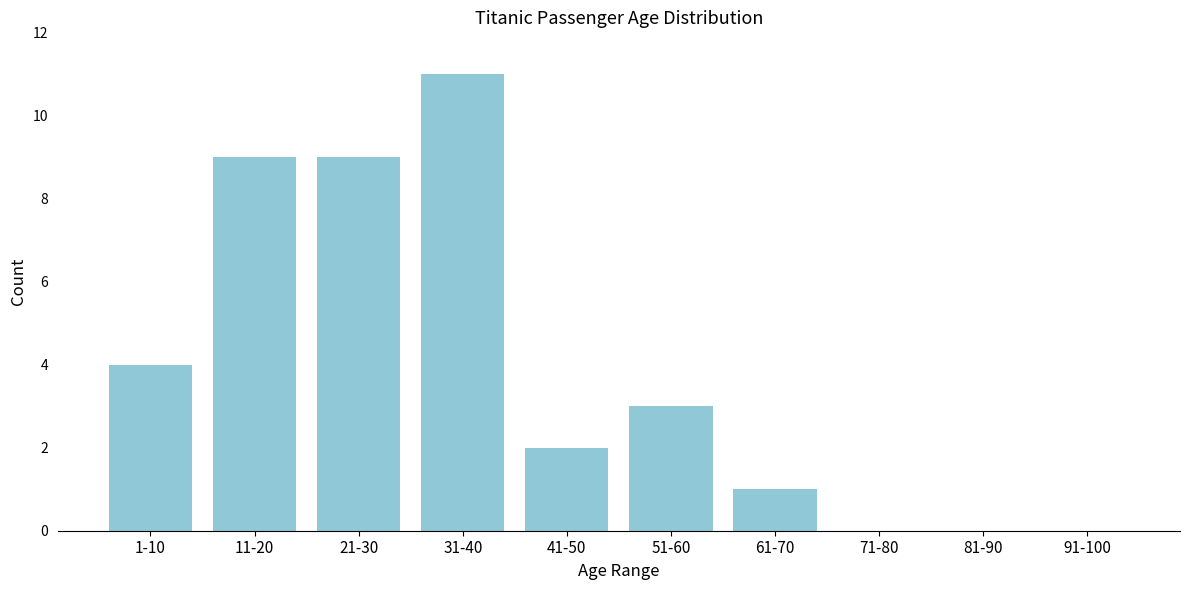

Reading right to left, what are all the values shown in this chart?

91-100=0	81-90=0	71-80=0	61-70=1	51-60=3	41-50=2	31-40=11	21-30=9	11-20=9	1-10=4